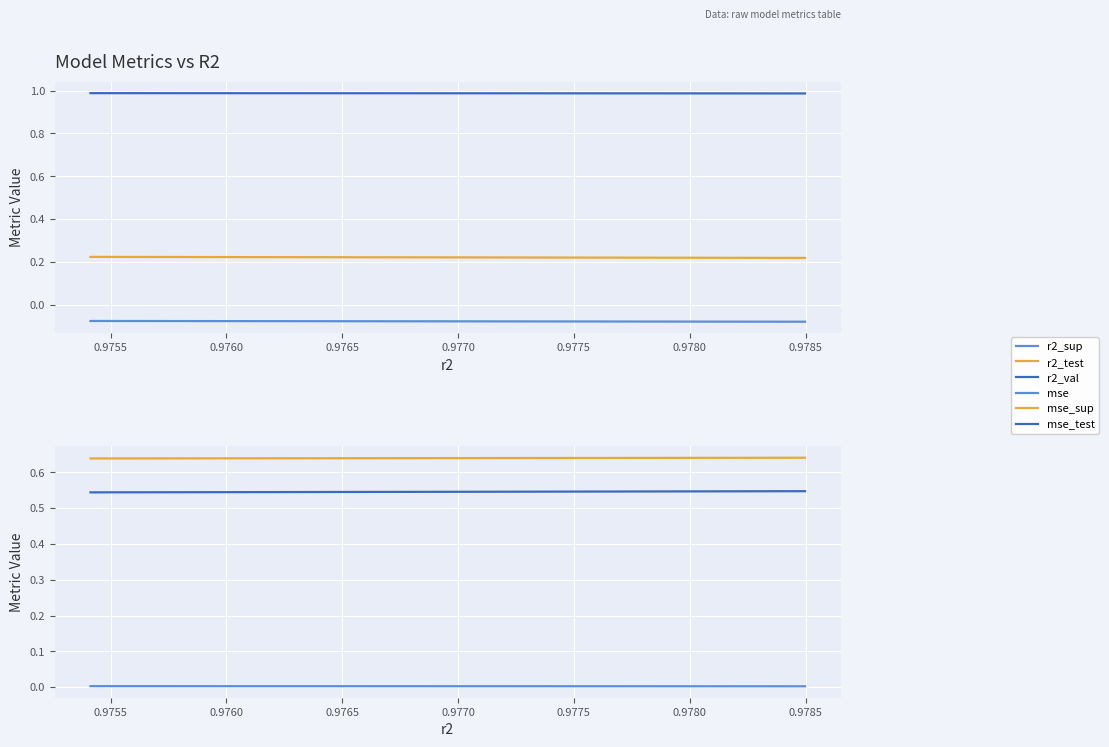

True or false: mse and mse_test intersect in this chart.

False